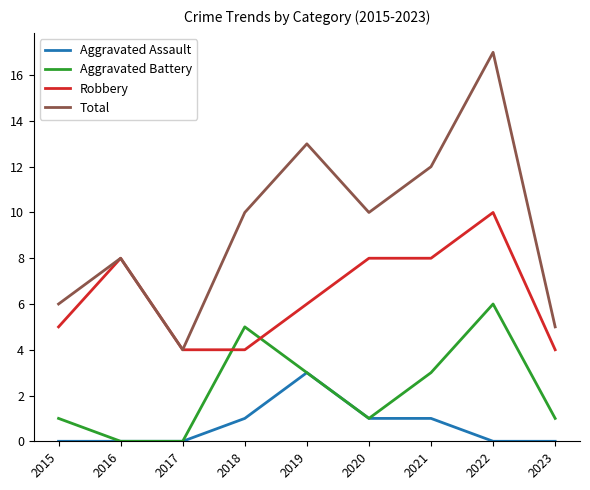

Which series has the widest spread of values?

Total